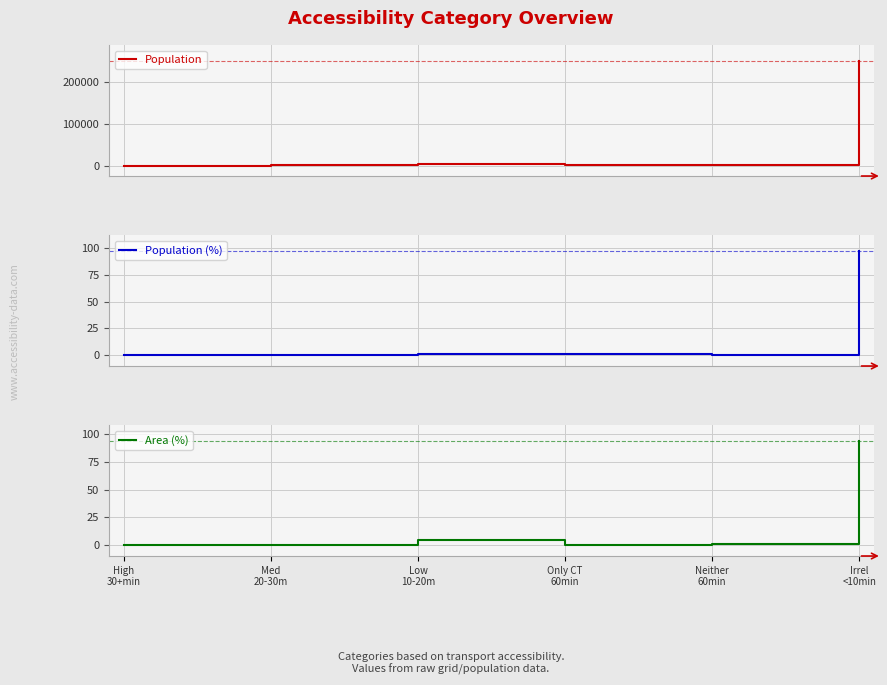

What is the difference between the highest and lowest values at Only CT
60min?

1913.7